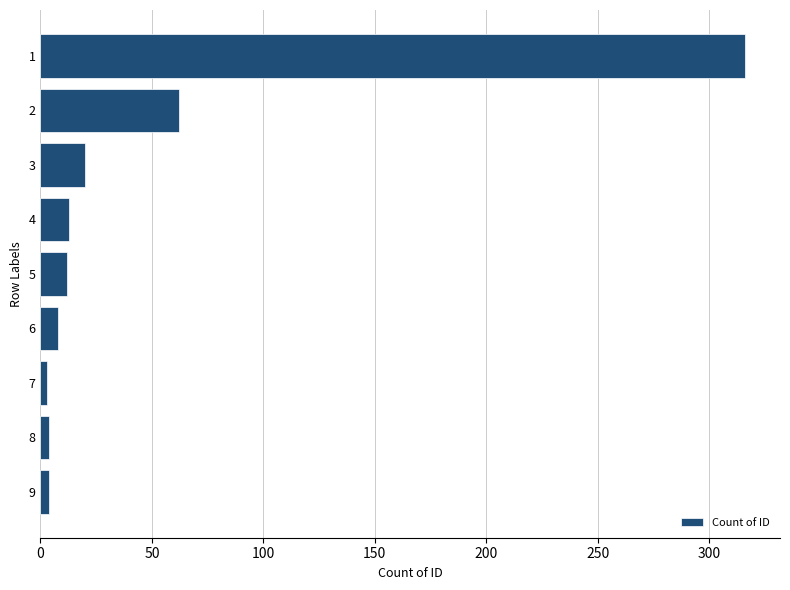

How many data points are less than 12?

4